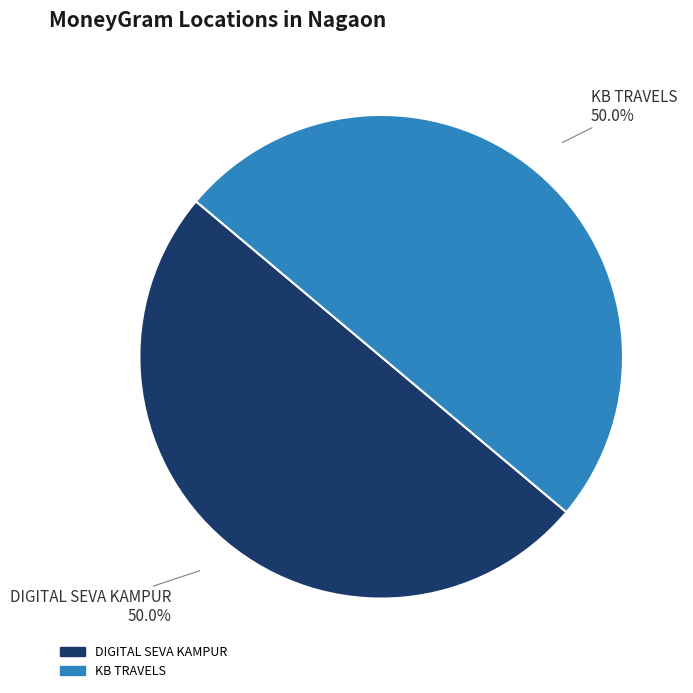

Count the number of slices in the pie.

2